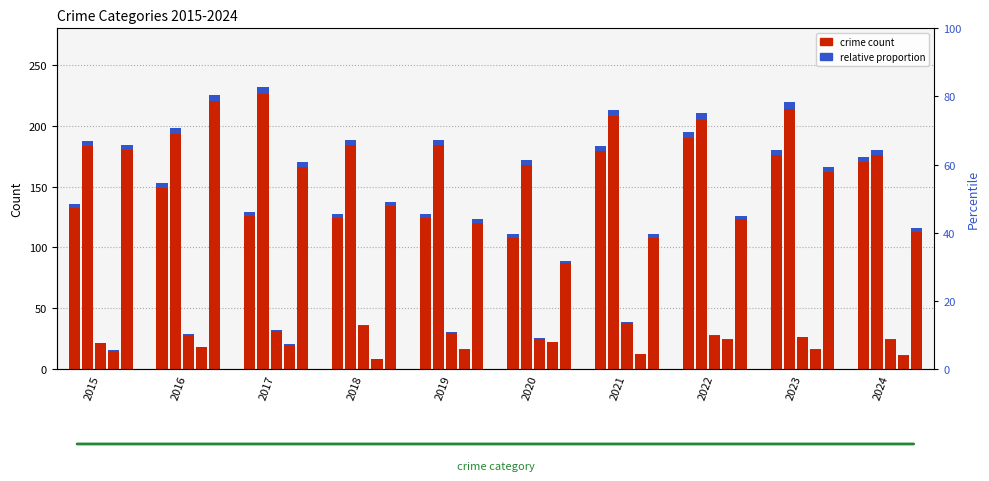

How many bars are there in each group?

5